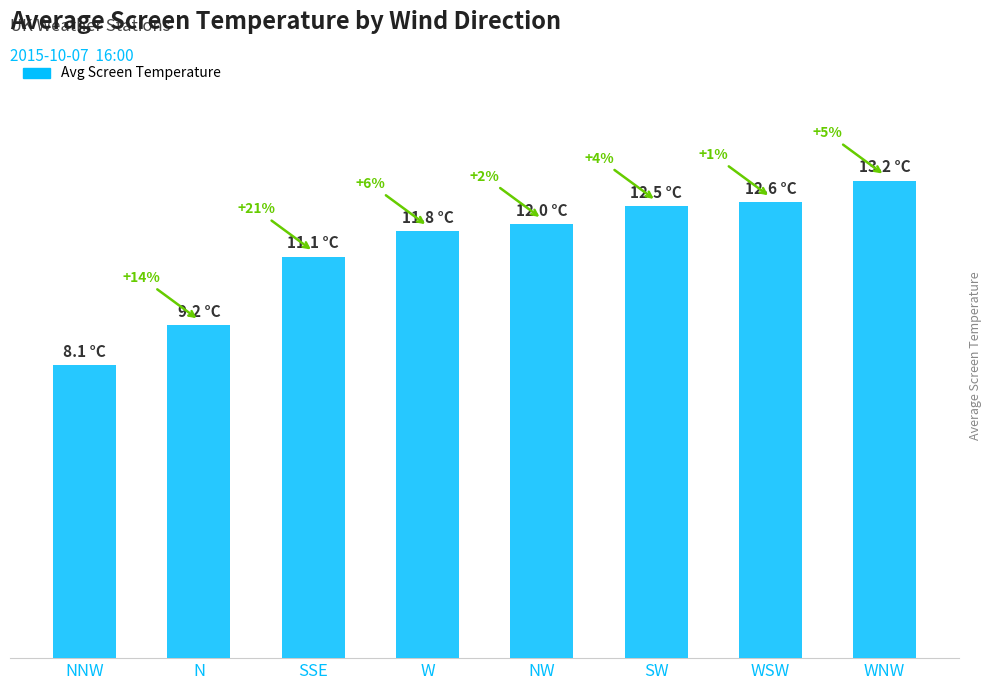

What is the sum of the values at W and SSE?

22.9